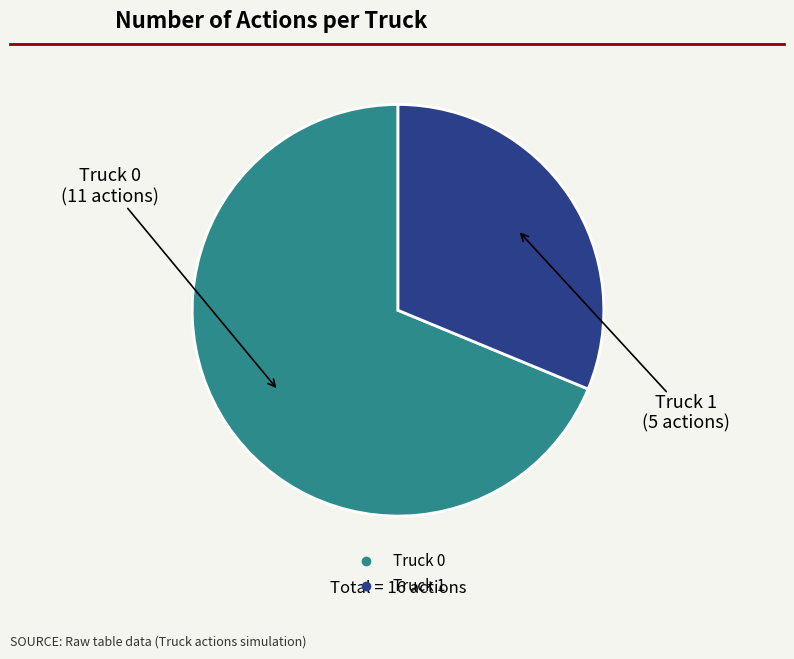

Between Truck 1 and Truck 0, which is larger?

Truck 0